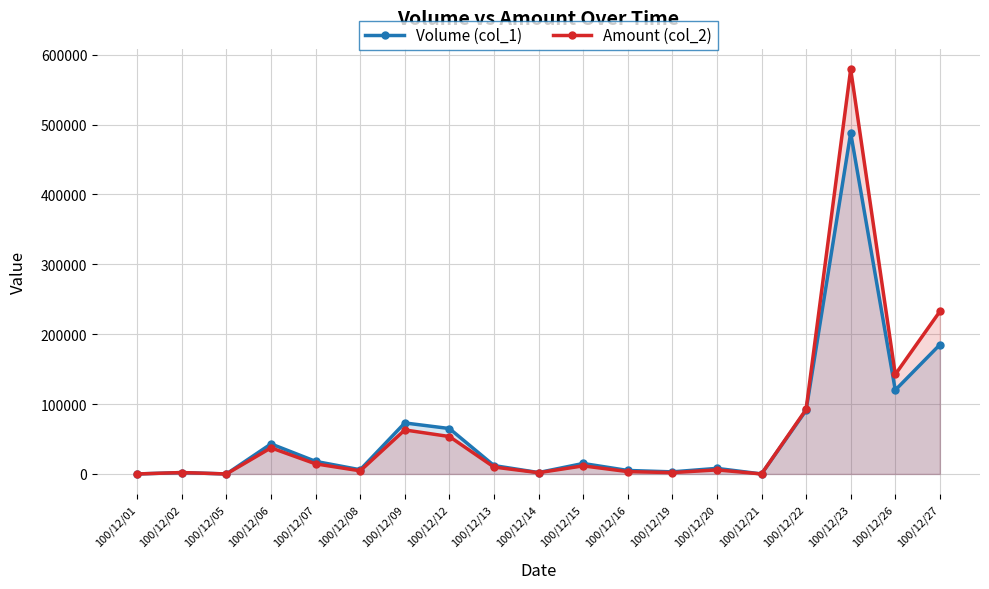

True or false: Amount (col_2) and Volume (col_1) cross at least once.

False